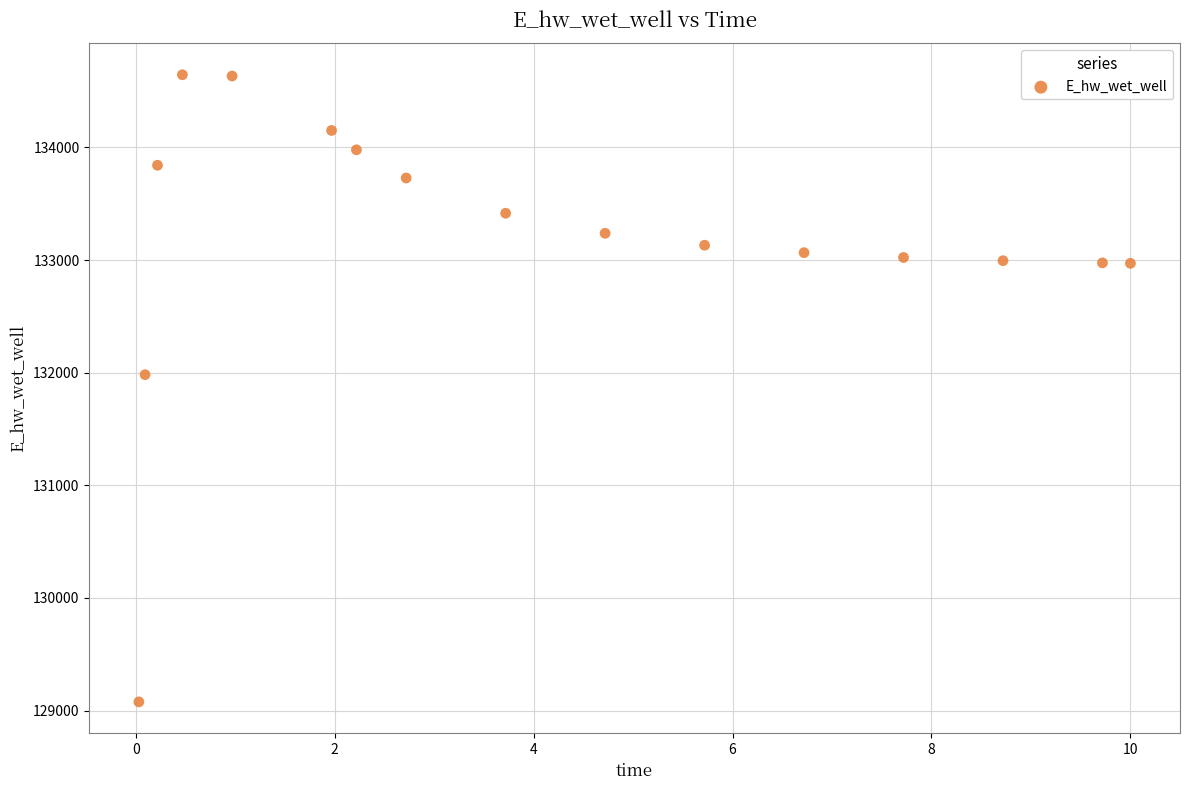

What is the range of Y values (max minus min)?

5568.9